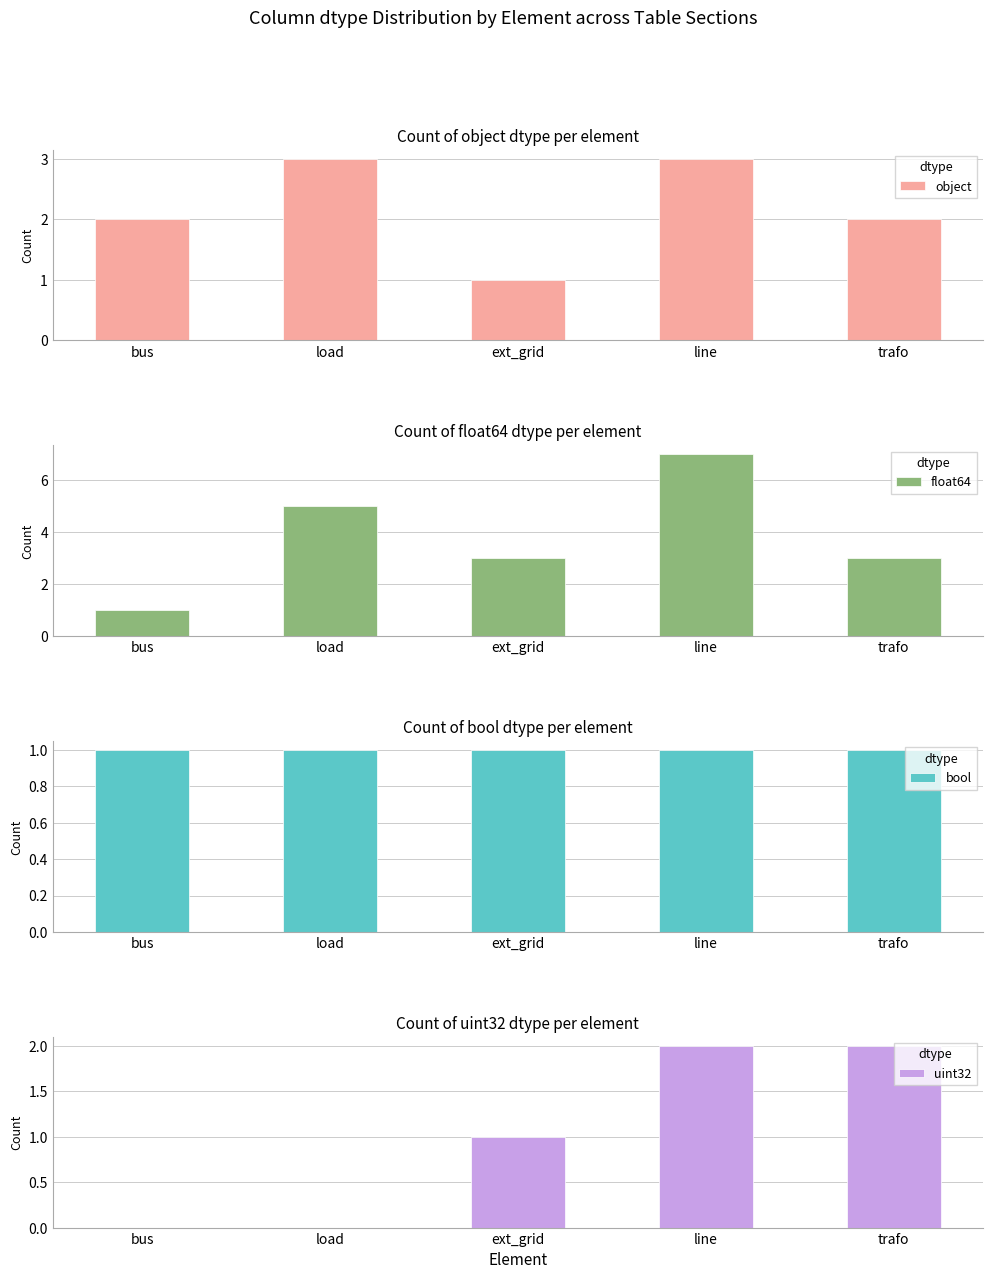

How many data points in float64 are less than 3?

1